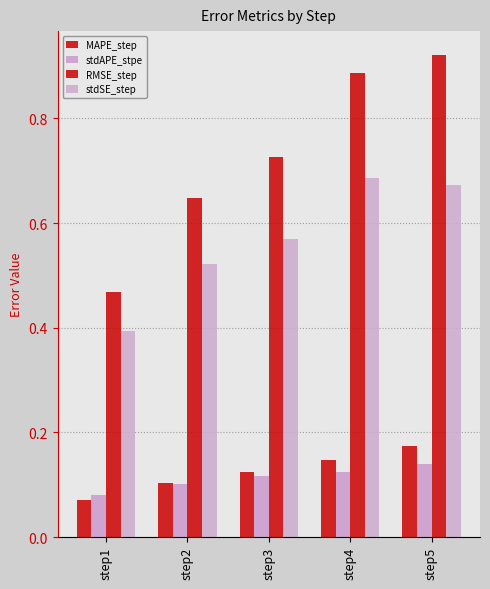

What is the average value of the stdAPE_stpe series?

0.1